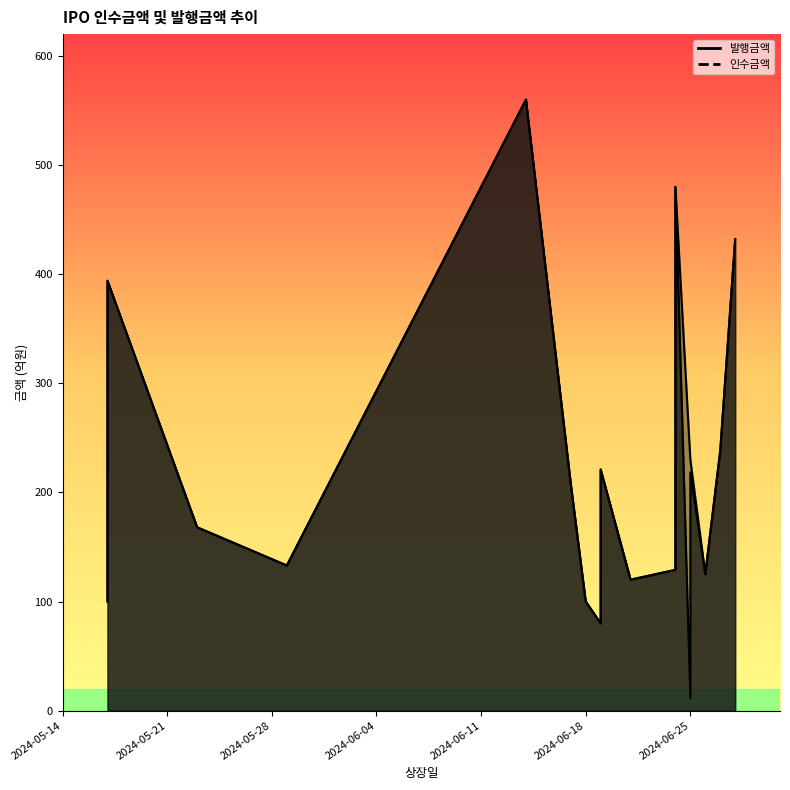

True or false: 발행금액 has a value of 320.3 at 2024-06-19.

False